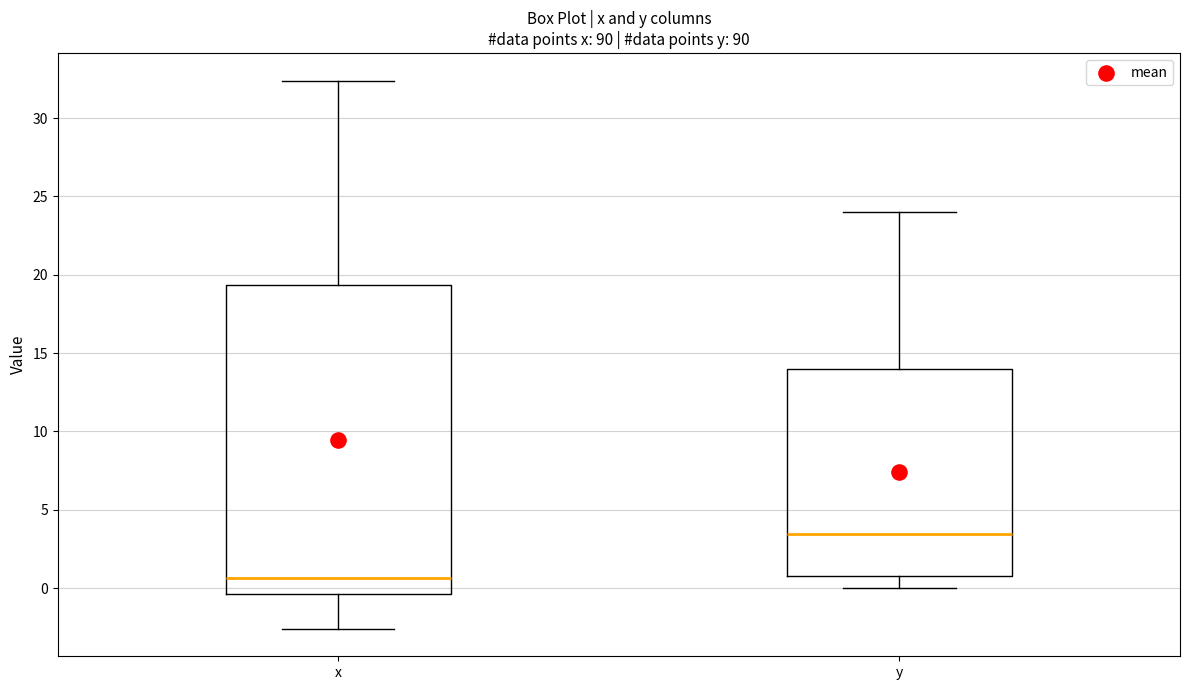

Which box's median line is the highest?

y